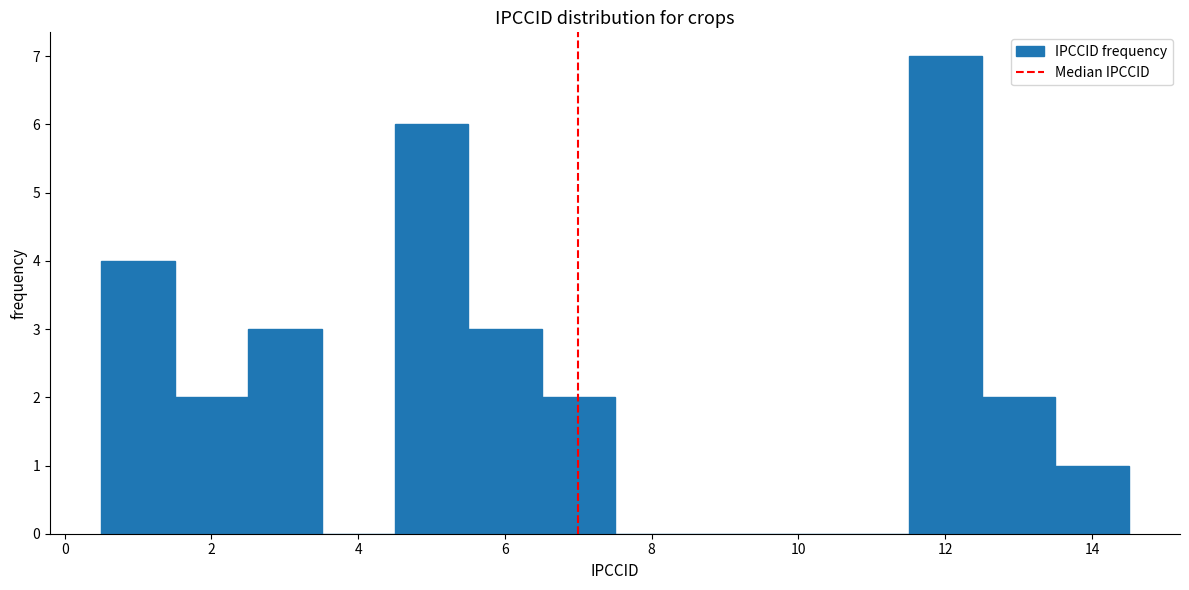

Reading left to right, transcribe this chart: for each bar, give the range it covers on the x-axis and its height. Neither the bar edges nor the heights are printed on the chart, so give them approximately, as read against the axes.

0.5 to 1.5: 4
1.5 to 2.5: 2
2.5 to 3.5: 3
3.5 to 4.5: 0
4.5 to 5.5: 6
5.5 to 6.5: 3
6.5 to 7.5: 2
7.5 to 8.5: 0
8.5 to 9.5: 0
9.5 to 10.5: 0
10.5 to 11.5: 0
11.5 to 12.5: 7
12.5 to 13.5: 2
13.5 to 14.5: 1